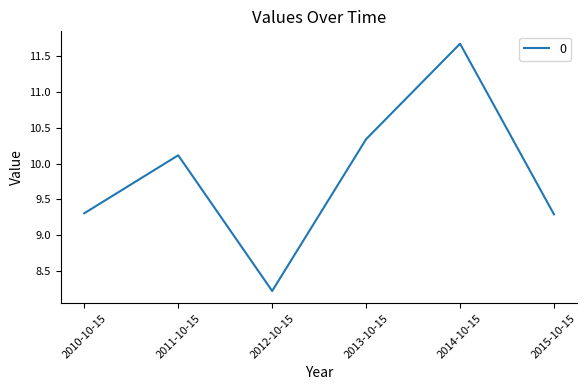

Read the value at 2012-10-15.

8.2